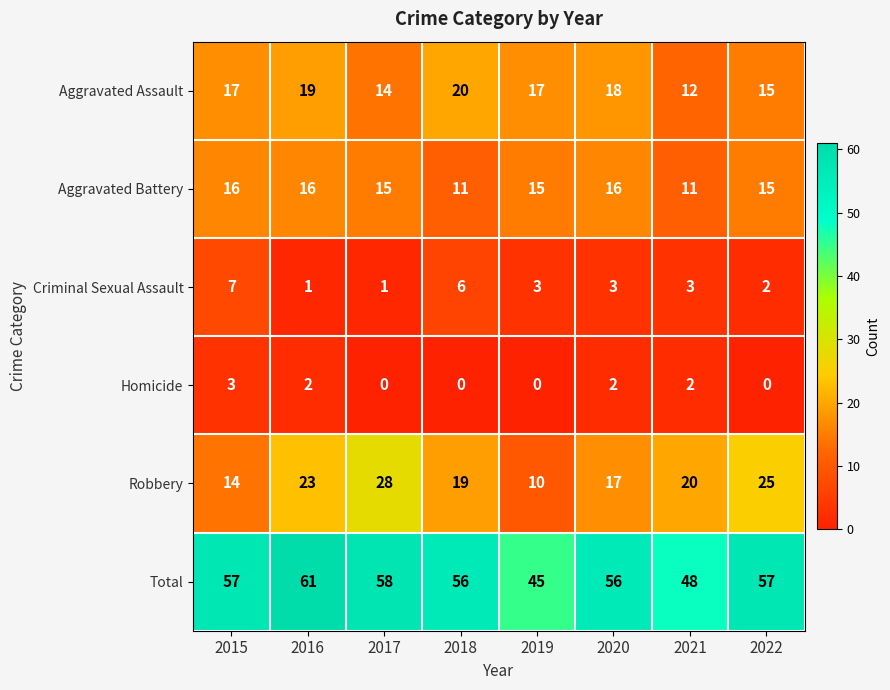

The Criminal Sexual Assault series shows 11 at 2015. True or false?

False